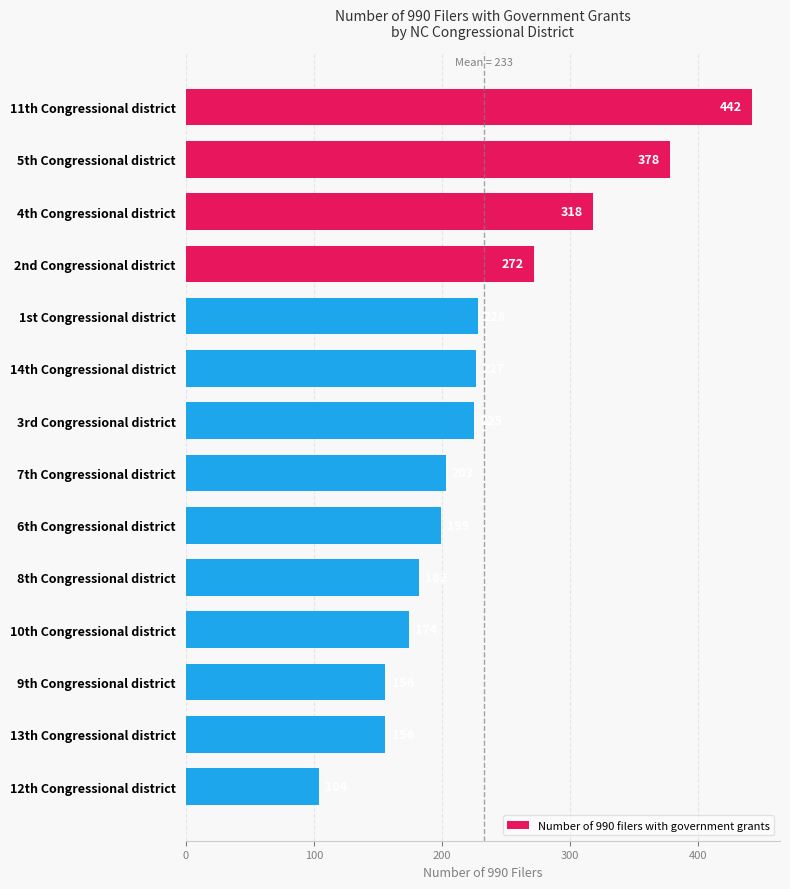

What position from the bottom is 8th Congressional district?

5